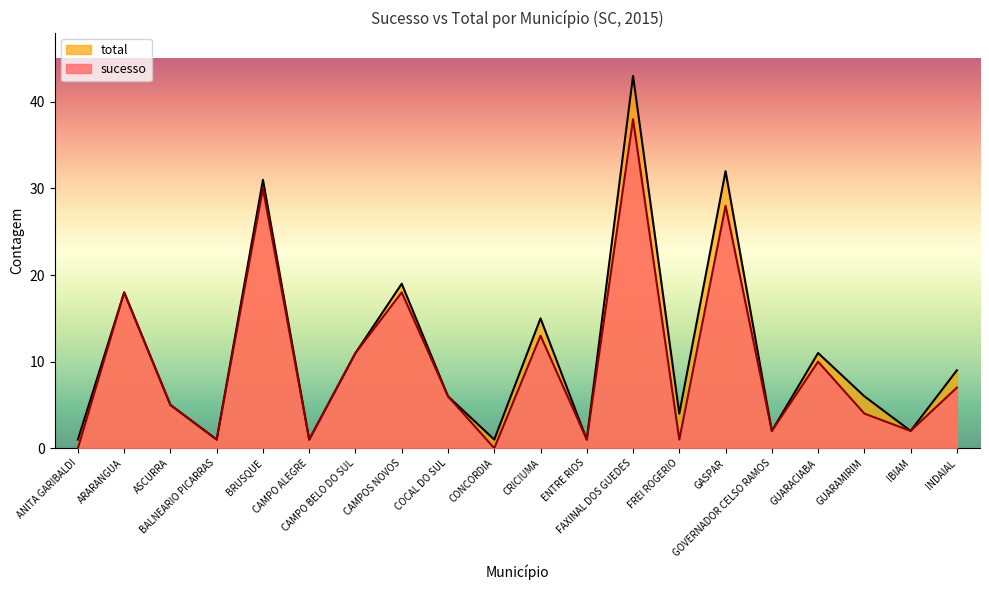

Where does the total series first go above 6?

ARARANGUA